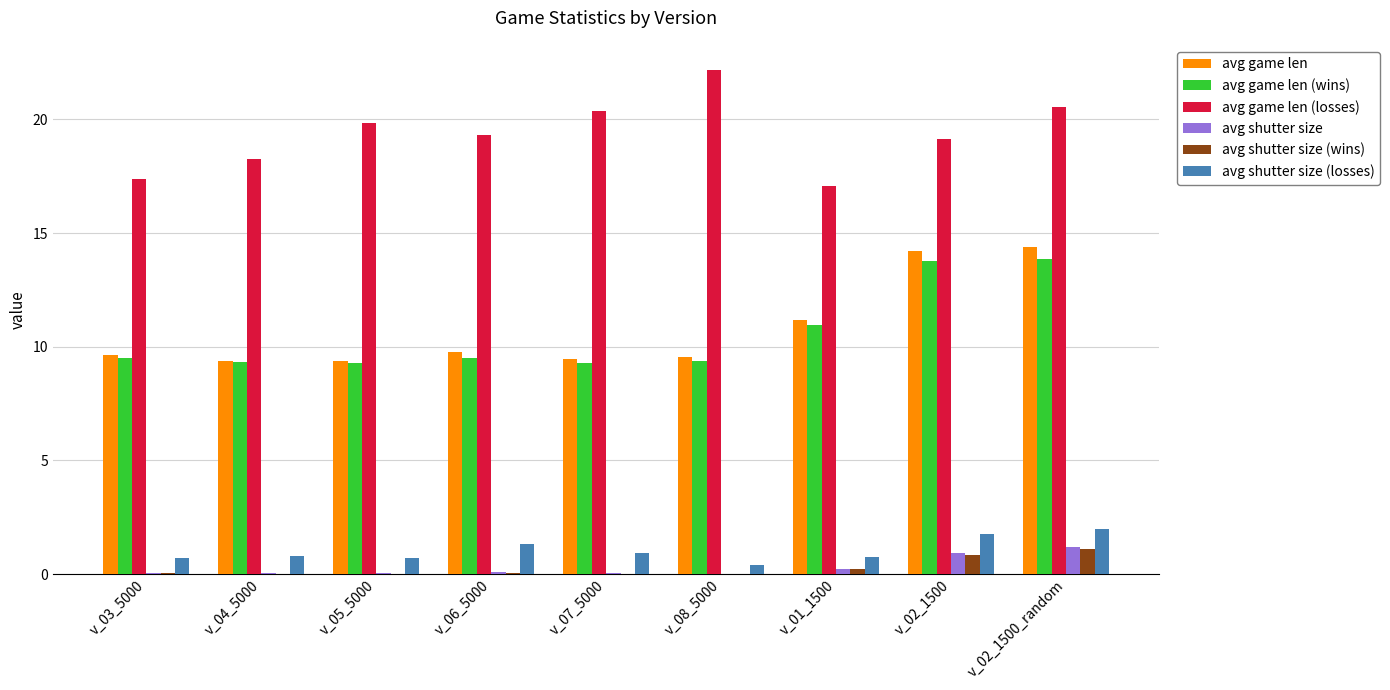

What is the highest value of the avg shutter size (losses) series?

2.0